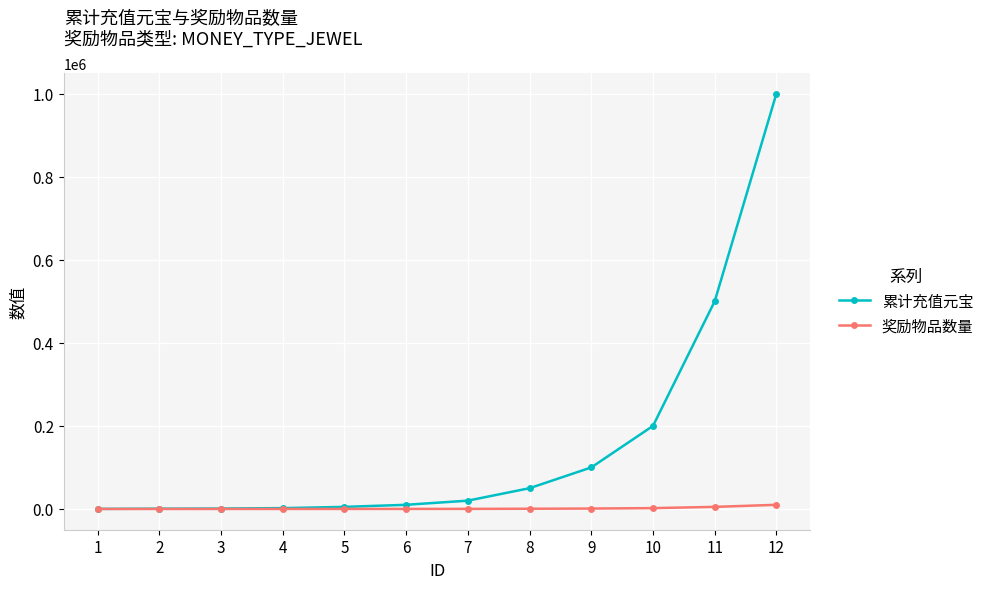

What is the difference between the 累计充值元宝 values at 10 and 12?

800000